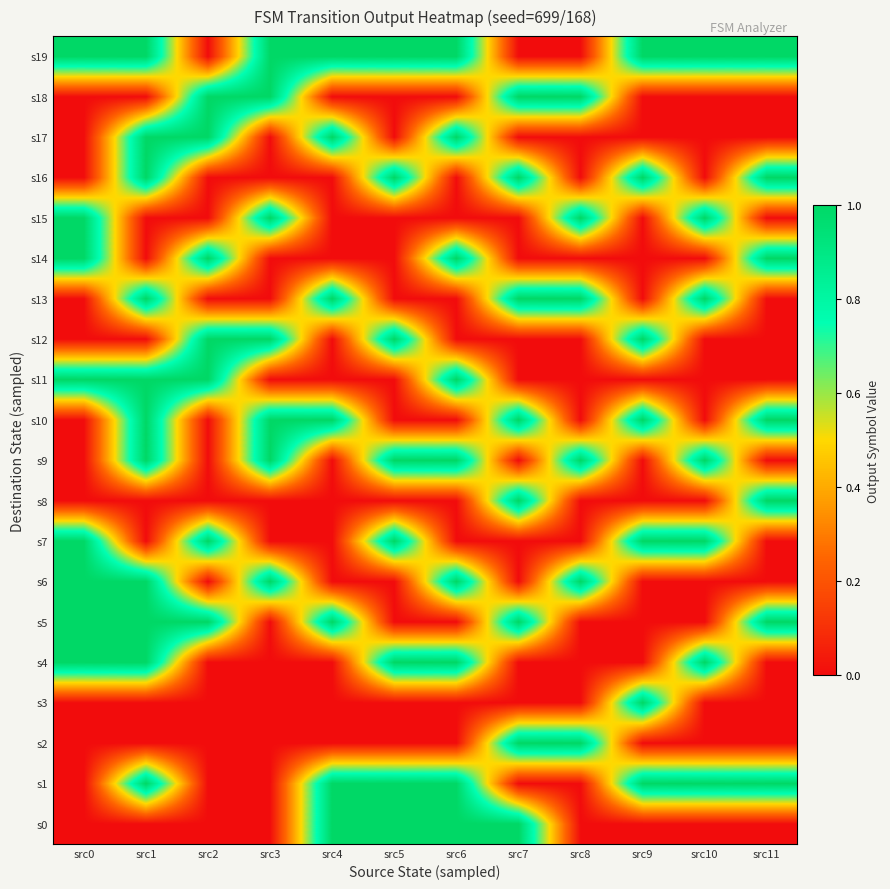

Reading left to right, transcribe all the data shown in this chart.

s0: src0=0	src1=0	src2=0	src3=0	src4=1	src5=1	src6=1	src7=1	src8=0	src9=0	src10=0	src11=0
s1: src0=0	src1=1	src2=0	src3=0	src4=1	src5=1	src6=1	src7=0	src8=0	src9=1	src10=1	src11=1
s2: src0=0	src1=0	src2=0	src3=0	src4=0	src5=0	src6=0	src7=1	src8=1	src9=0	src10=0	src11=0
s3: src0=0	src1=0	src2=0	src3=0	src4=0	src5=0	src6=0	src7=0	src8=0	src9=1	src10=0	src11=0
s4: src0=1	src1=1	src2=0	src3=0	src4=0	src5=1	src6=1	src7=0	src8=0	src9=0	src10=1	src11=0
s5: src0=1	src1=1	src2=1	src3=0	src4=1	src5=0	src6=0	src7=1	src8=0	src9=0	src10=0	src11=1
s6: src0=1	src1=1	src2=0	src3=1	src4=0	src5=0	src6=1	src7=0	src8=1	src9=0	src10=0	src11=0
s7: src0=1	src1=0	src2=1	src3=0	src4=0	src5=1	src6=0	src7=0	src8=0	src9=1	src10=1	src11=0
s8: src0=0	src1=0	src2=0	src3=0	src4=0	src5=0	src6=0	src7=1	src8=0	src9=0	src10=0	src11=1
s9: src0=0	src1=1	src2=0	src3=1	src4=0	src5=1	src6=1	src7=0	src8=1	src9=0	src10=1	src11=0
s10: src0=0	src1=1	src2=0	src3=1	src4=1	src5=0	src6=0	src7=1	src8=0	src9=1	src10=0	src11=1
s11: src0=1	src1=1	src2=1	src3=0	src4=0	src5=0	src6=1	src7=0	src8=0	src9=0	src10=0	src11=0
s12: src0=0	src1=0	src2=1	src3=1	src4=0	src5=1	src6=0	src7=0	src8=0	src9=1	src10=0	src11=0
s13: src0=0	src1=1	src2=0	src3=0	src4=1	src5=0	src6=0	src7=1	src8=1	src9=0	src10=1	src11=0
s14: src0=1	src1=0	src2=1	src3=0	src4=0	src5=0	src6=1	src7=0	src8=0	src9=0	src10=0	src11=1
s15: src0=1	src1=0	src2=0	src3=1	src4=0	src5=0	src6=0	src7=0	src8=1	src9=0	src10=1	src11=0
s16: src0=0	src1=1	src2=0	src3=0	src4=0	src5=1	src6=0	src7=1	src8=0	src9=1	src10=0	src11=1
s17: src0=0	src1=1	src2=1	src3=0	src4=1	src5=0	src6=1	src7=0	src8=0	src9=0	src10=0	src11=0
s18: src0=0	src1=0	src2=1	src3=1	src4=0	src5=0	src6=0	src7=1	src8=1	src9=0	src10=0	src11=0
s19: src0=1	src1=1	src2=0	src3=1	src4=1	src5=1	src6=1	src7=0	src8=0	src9=1	src10=1	src11=1